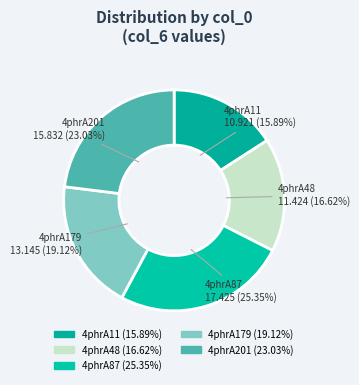

Does 4phrA48 account for over 50% of the chart?

No